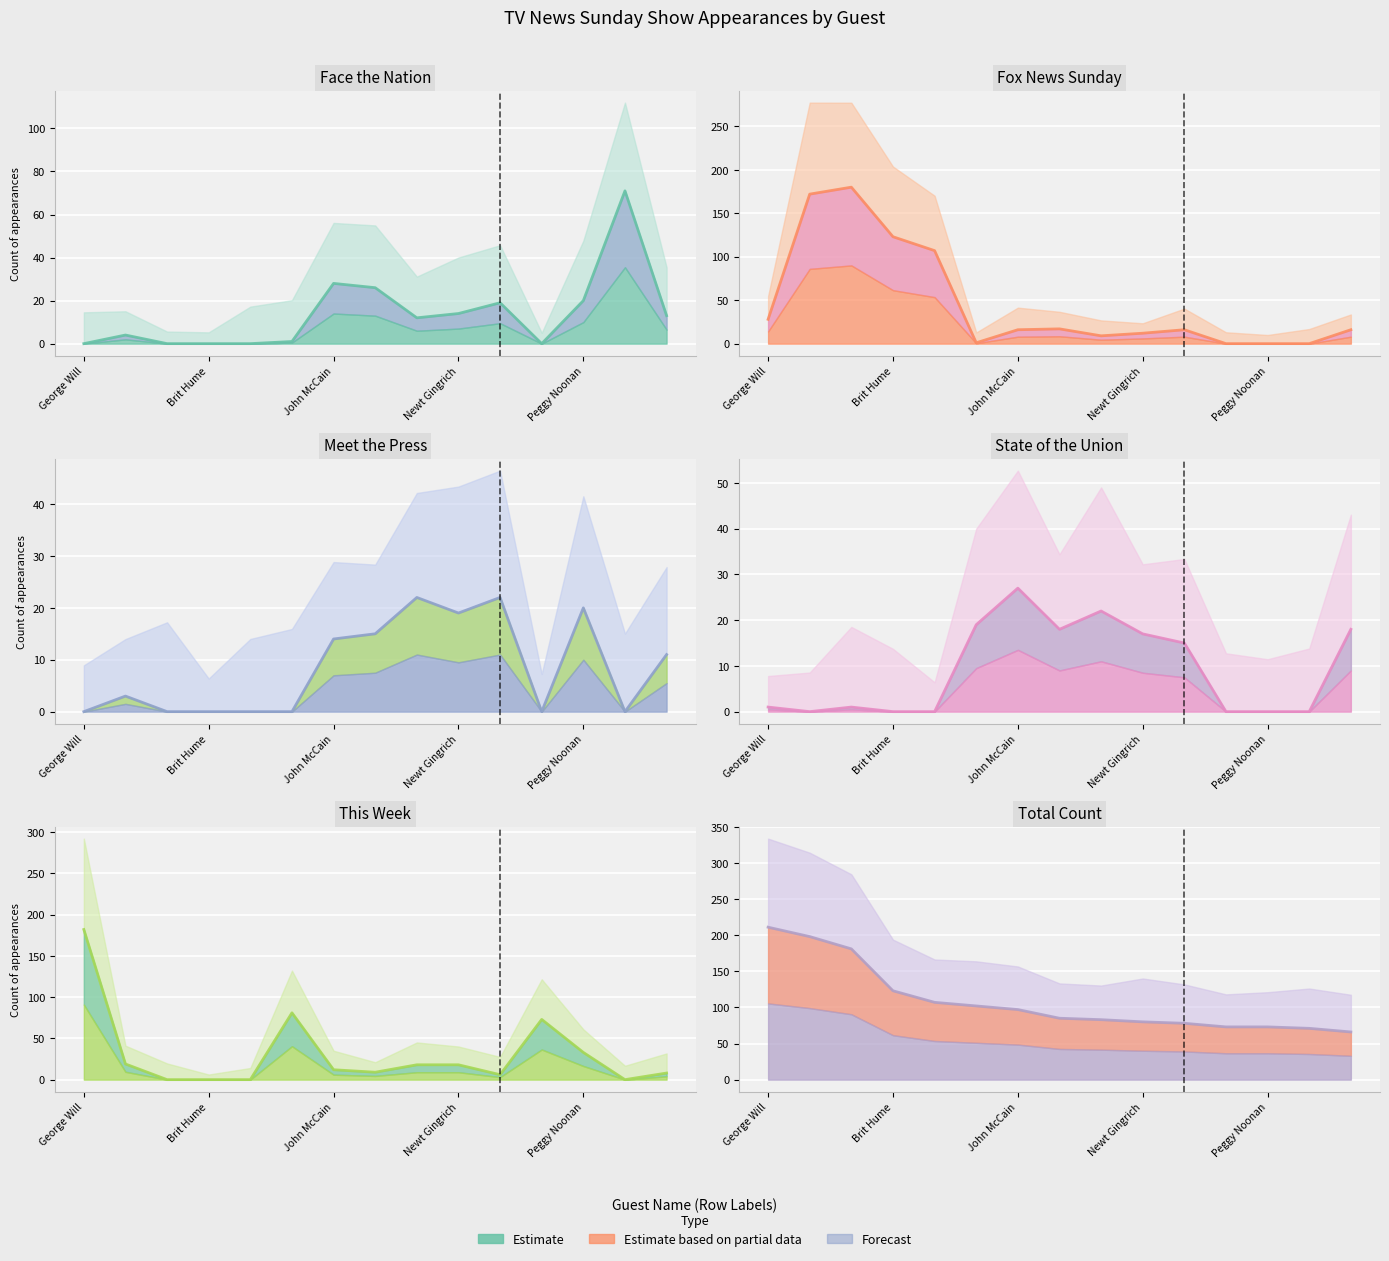

What is the sum of all This Week values?

459